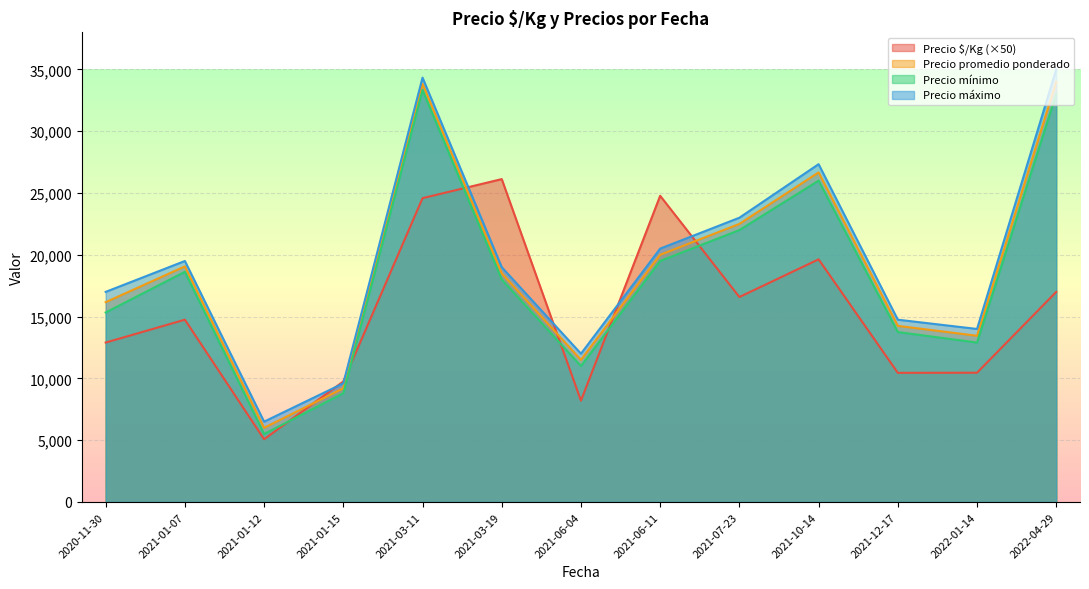

What is the maximum value shown in the chart?

35000.0